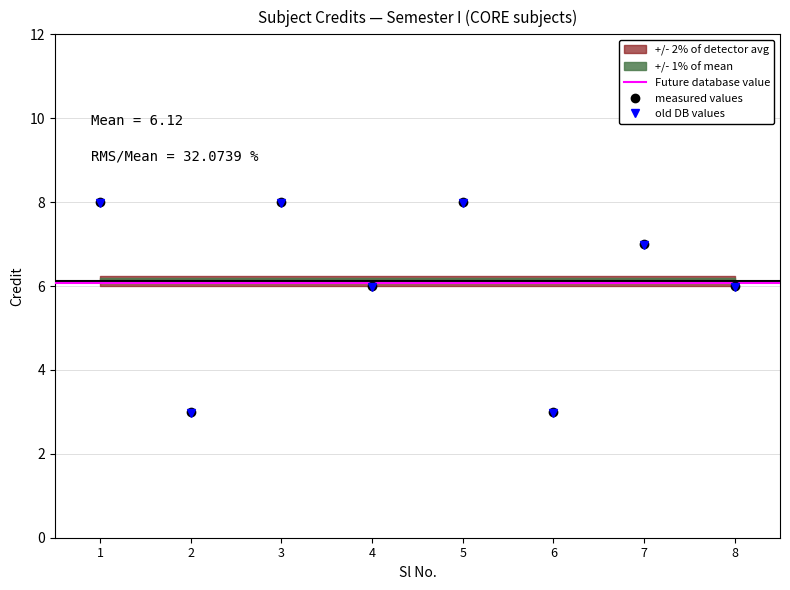

What is the minimum value shown in the chart?

3